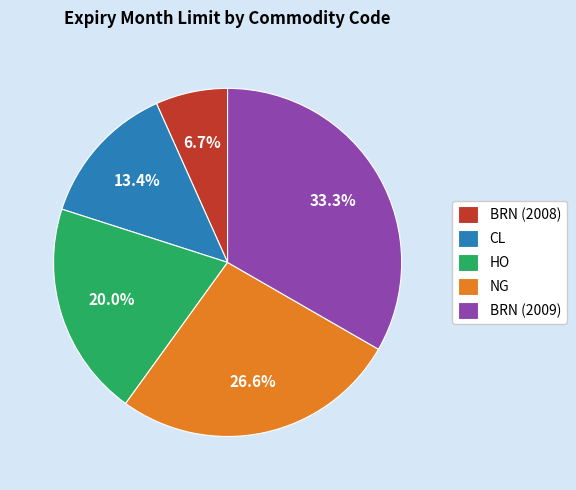

To the nearest percent, what is the difference between the BRN (2009) and CL slice percentages?

20%